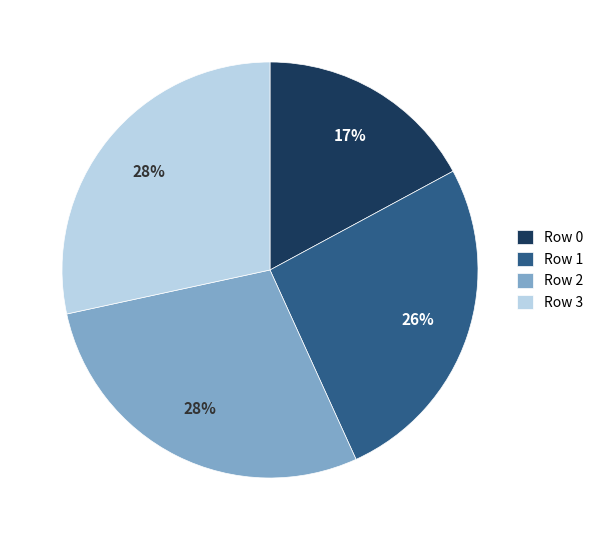

To the nearest percent, what percentage of the pie is Row 3?

28%